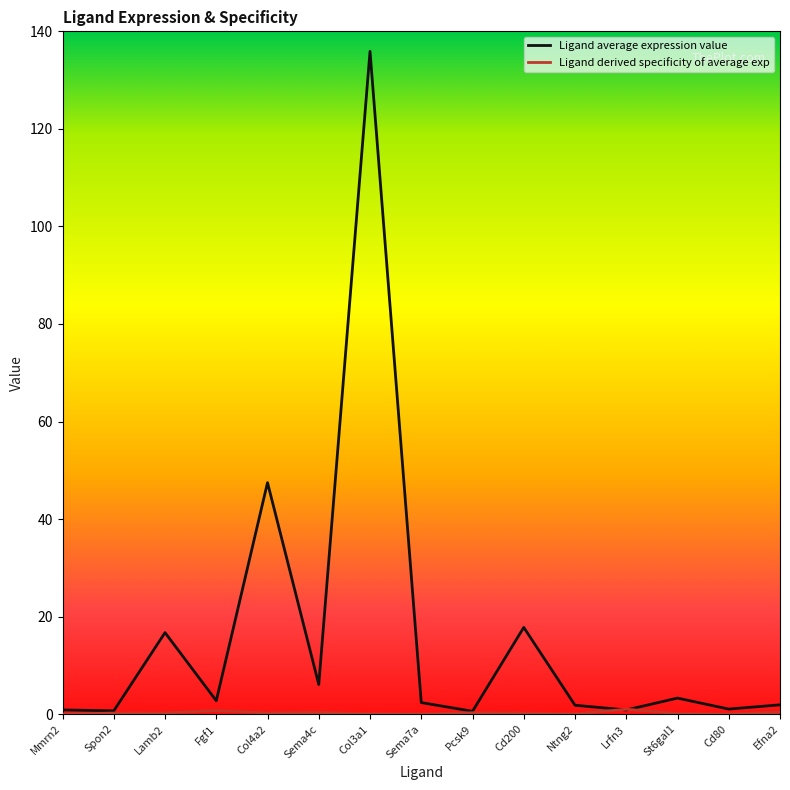

Which series has the widest spread of values?

Ligand average expression value